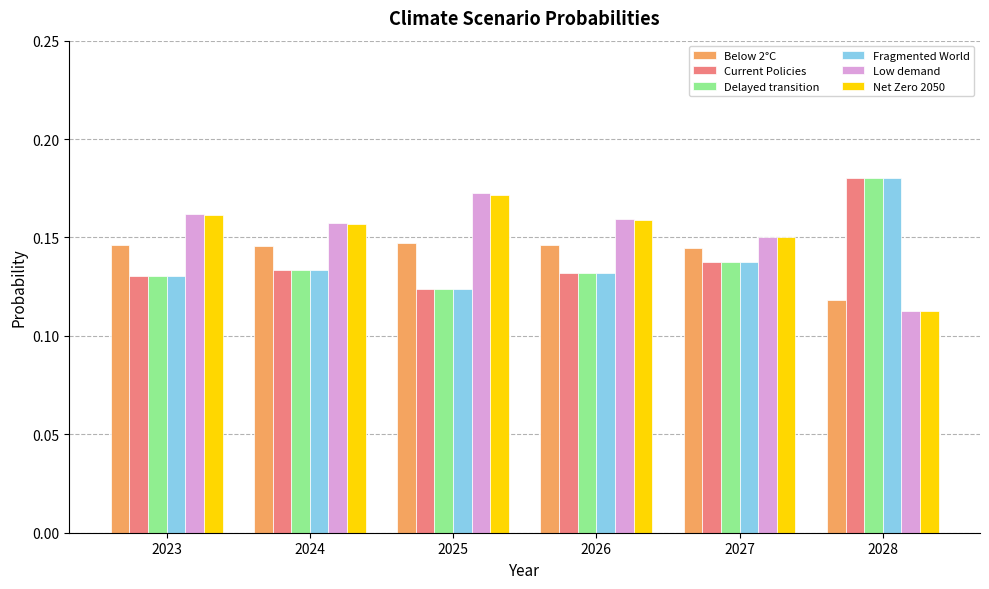

The Net Zero 2050 series shows 0.2 at 2028. True or false?

False